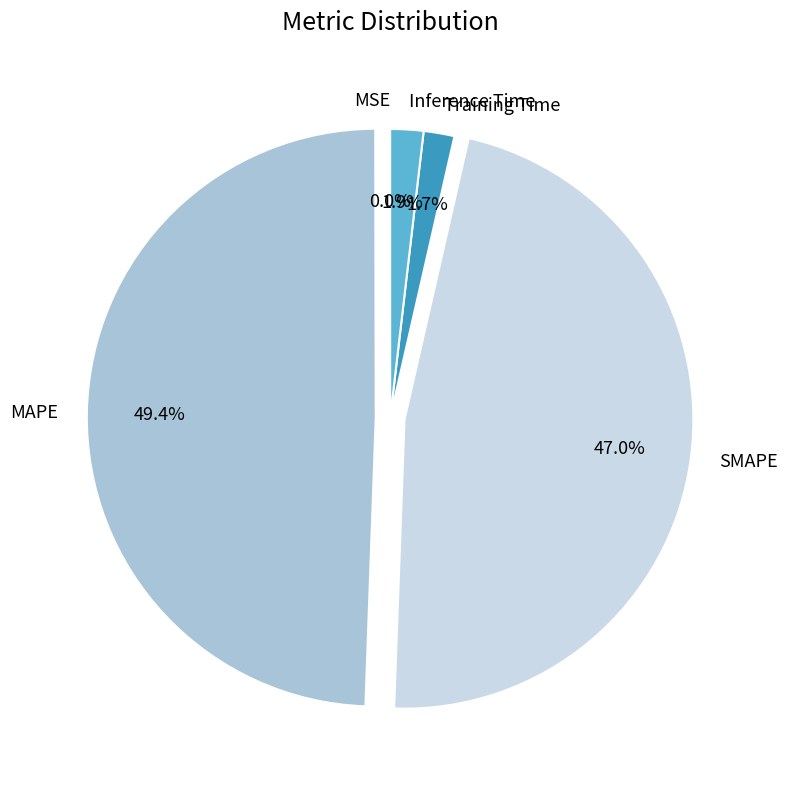

Is the sum of MAPE and SMAPE greater than half?

Yes